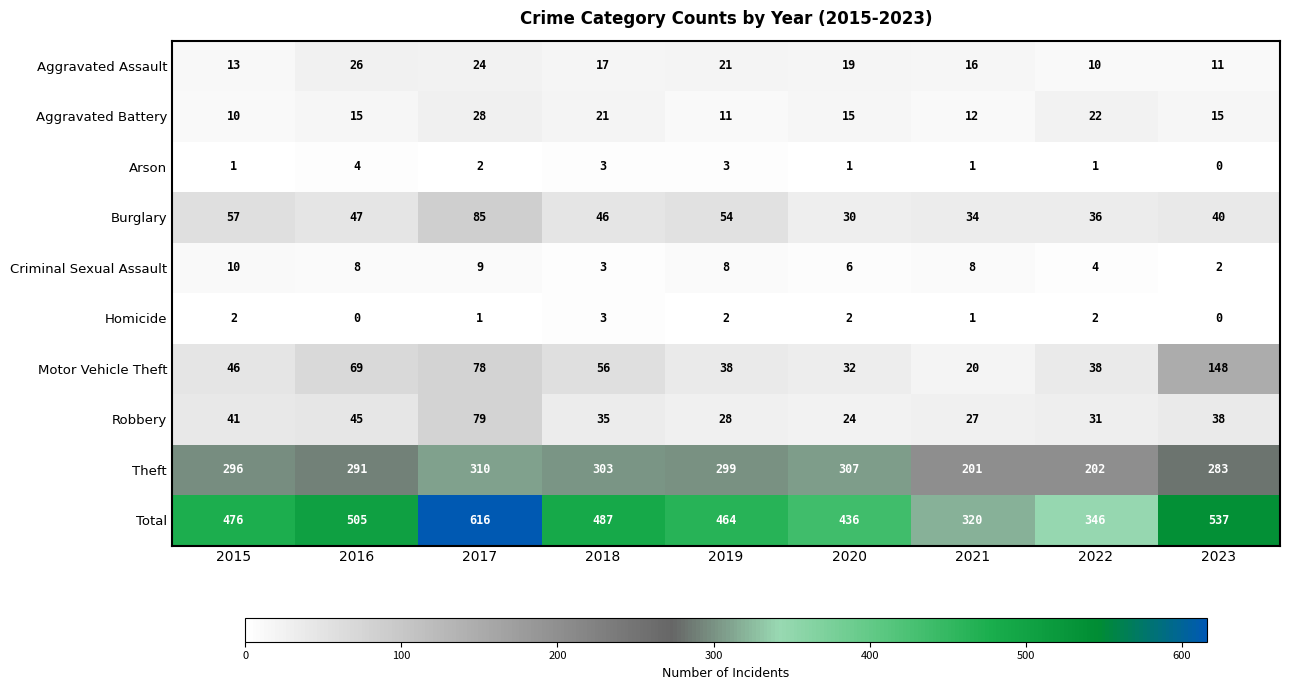

At which category is the sum across all series the highest?

2017